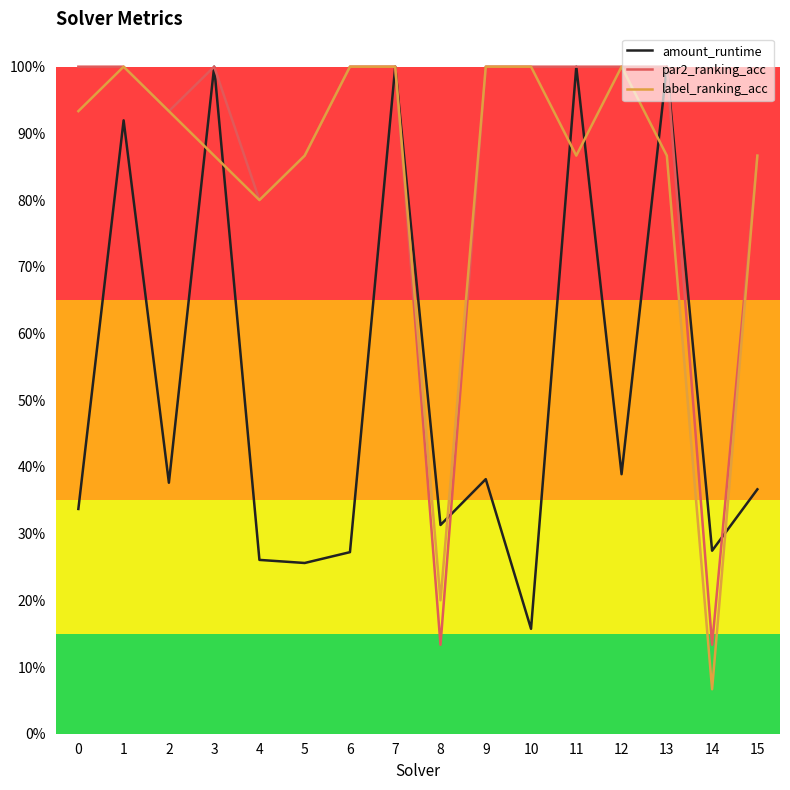

Does the chart have visible grid lines?

No